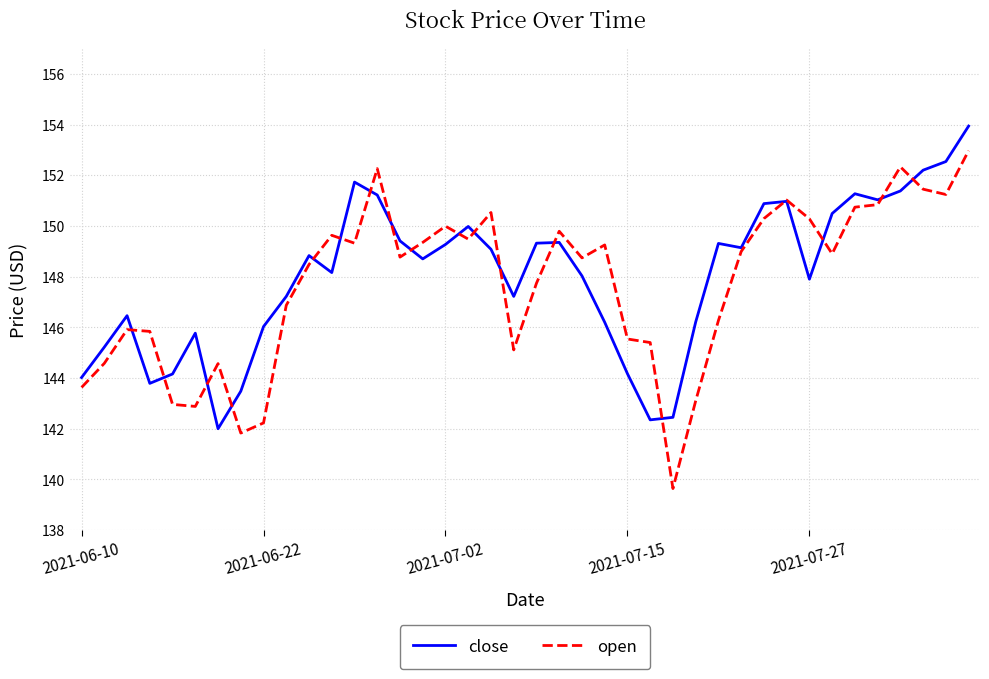

List the series in order of their peak value, highest first.

close, open